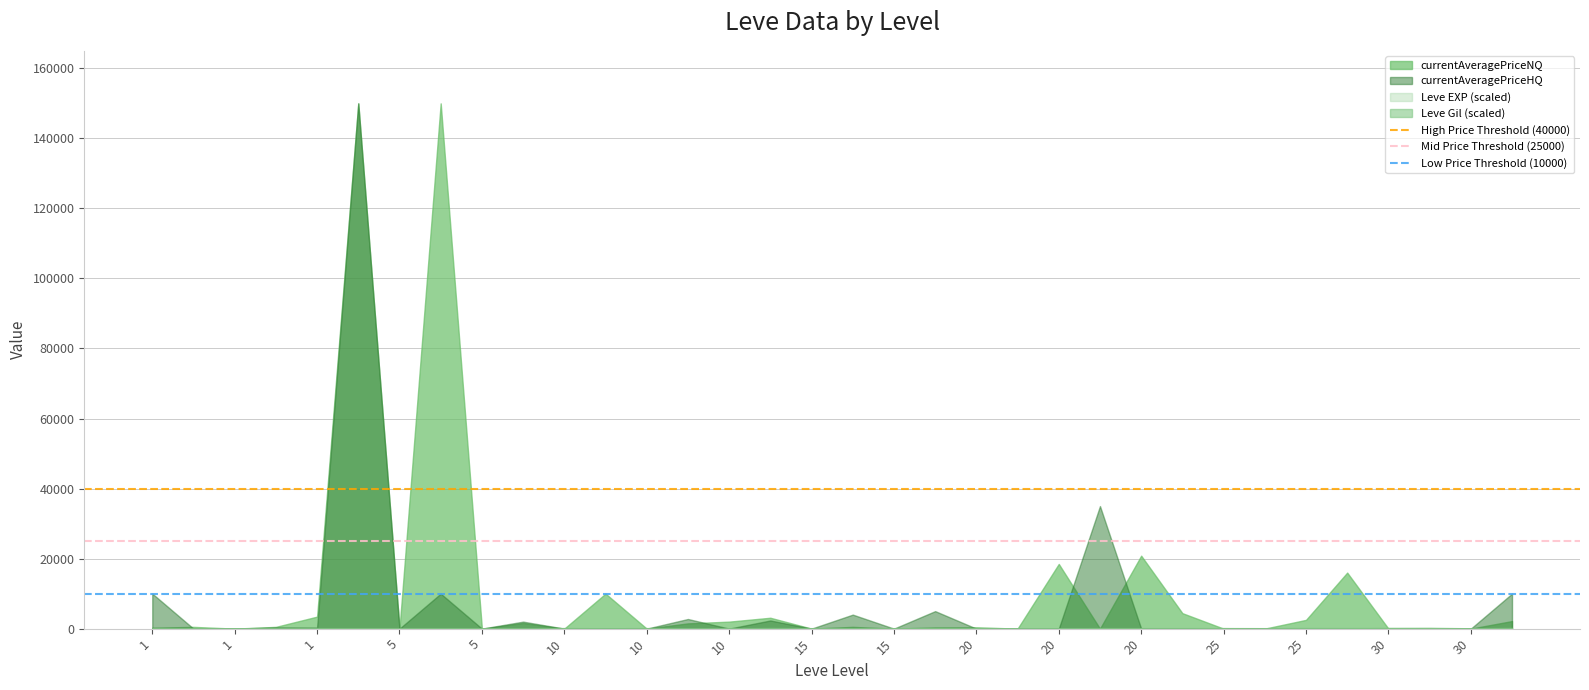

At how many categories does at least one series exceed 32341?

3